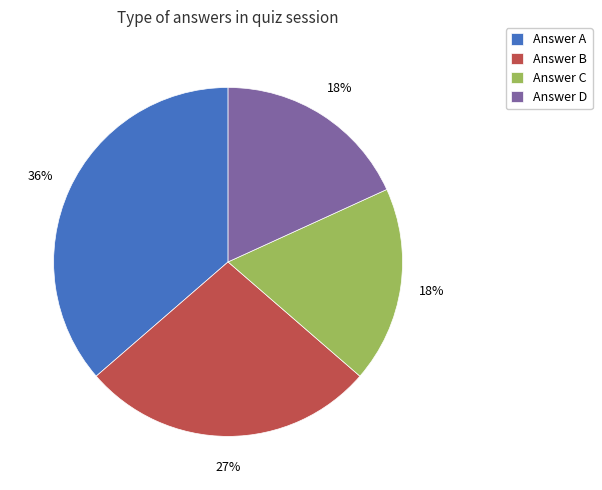

Does Answer C represent more than half of the total?

No